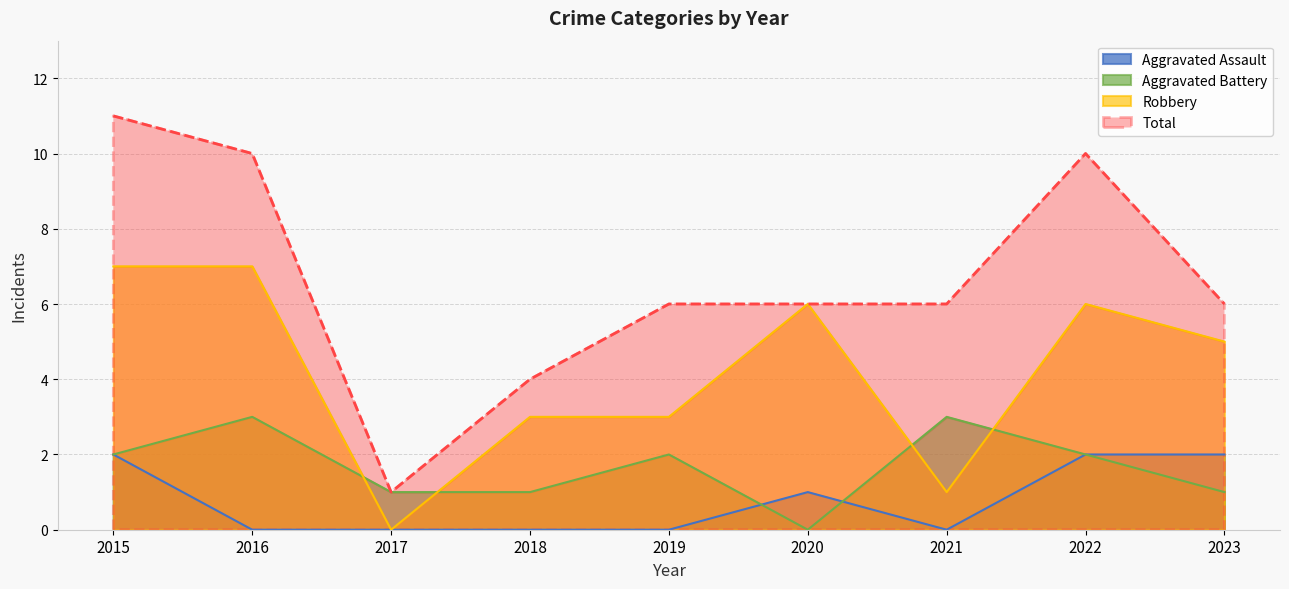

Where does the Total series first go above 6?

2015